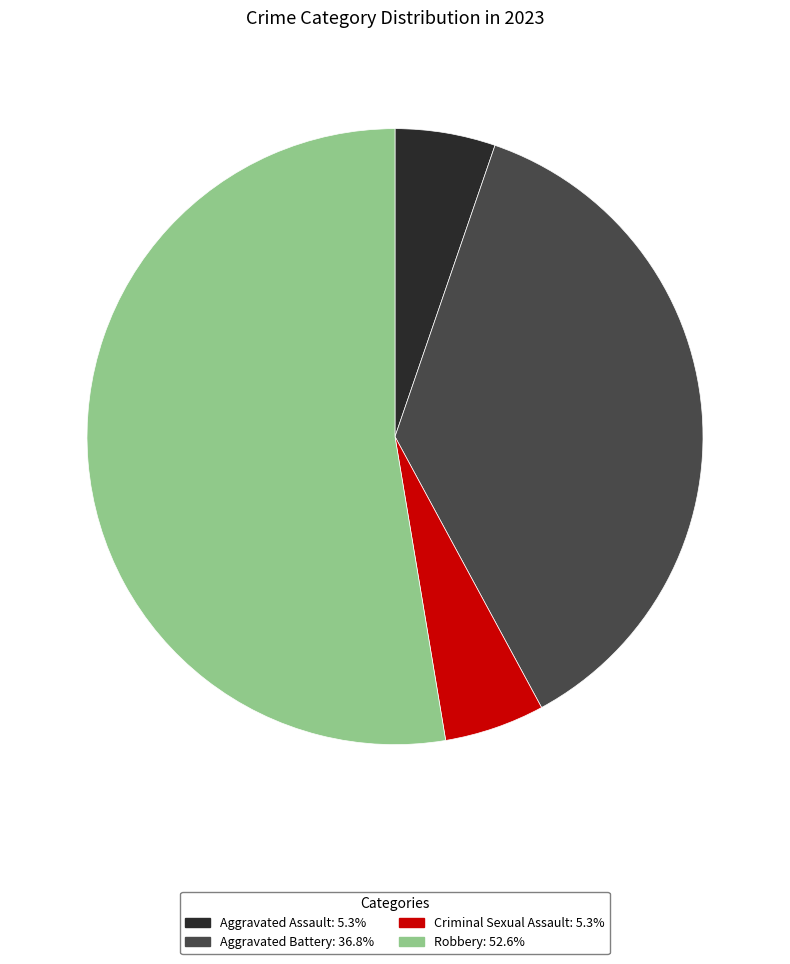

Combined, do Criminal Sexual Assault and Aggravated Assault account for over 50%?

No